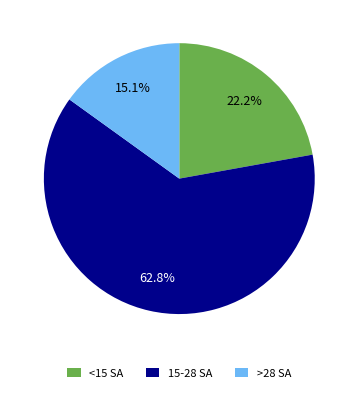

Is there any slice that represents more than half of the pie?

Yes